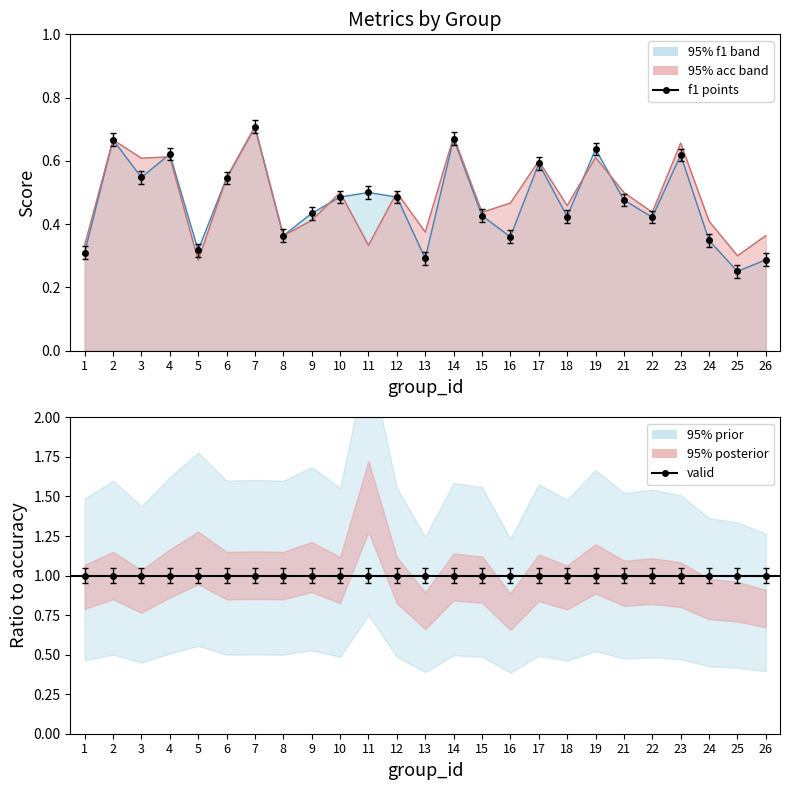

List the series in order of their peak value, lowest first.

accuracy, f1